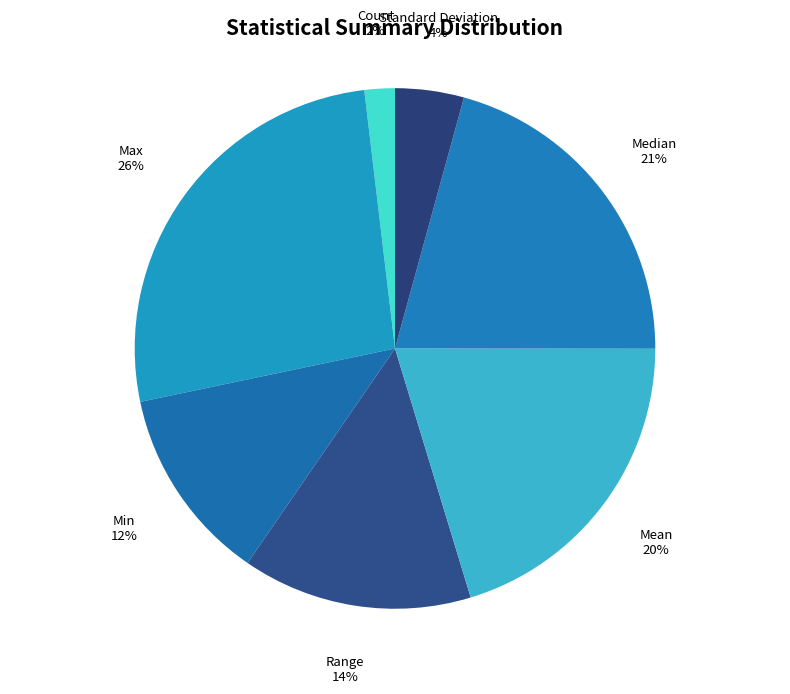

How many segments does this pie chart have?

7